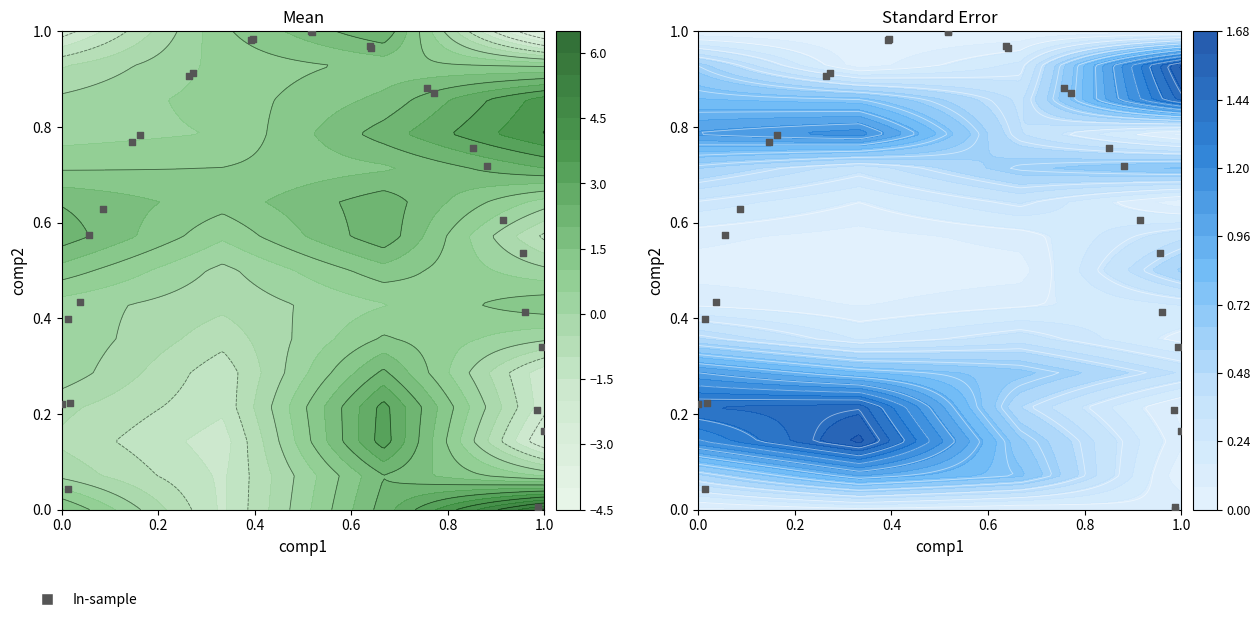

Reading left to right, transcribe all the data shown in this chart.

0.0	0.2	0.4	0.6	0.8	0.9	1.0	1.0	1.0	0.9	0.8	0.6	0.4	0.2	0.0	0.2	0.4	0.6	0.8	0.9	1.0	1.0	1.0	0.9	0.7	0.5	0.3	0.2	0.0